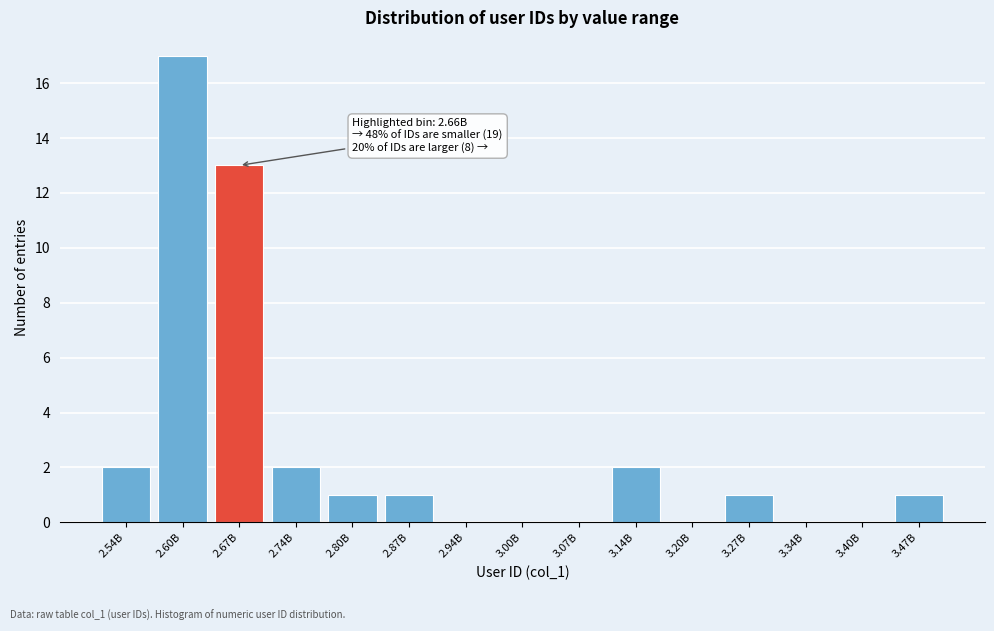

Reading right to left, list all the values displayed in this chart.

3.47B=1	3.40B=0	3.34B=0	3.27B=1	3.20B=0	3.14B=2	3.07B=0	3.00B=0	2.94B=0	2.87B=1	2.80B=1	2.74B=2	2.67B=13	2.60B=17	2.54B=2